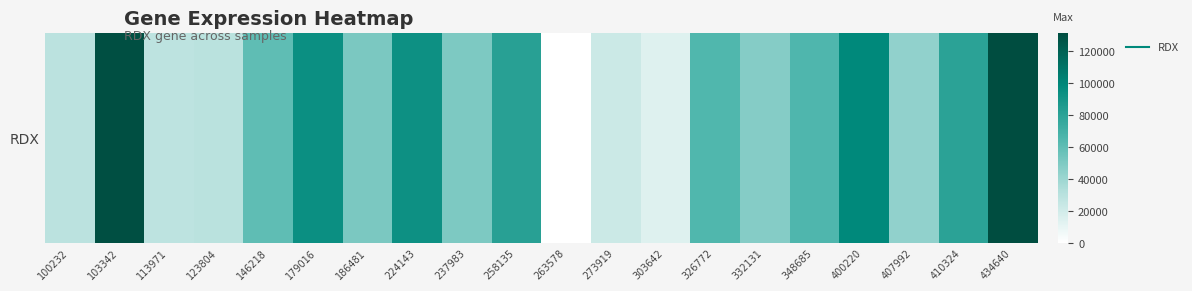

Reading left to right, transcribe all the data shown in this chart.

29094	129672	27879	29304	59773	93856	50353	92703	50094	81589	0	22304	13948	64325	47573	65082	98295	43289	79760	131419